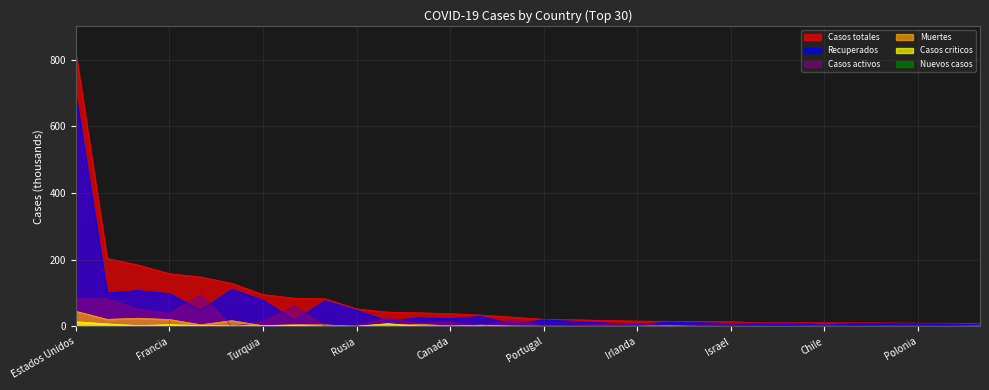

Read the Casos criticos value at Portugal.

0.2